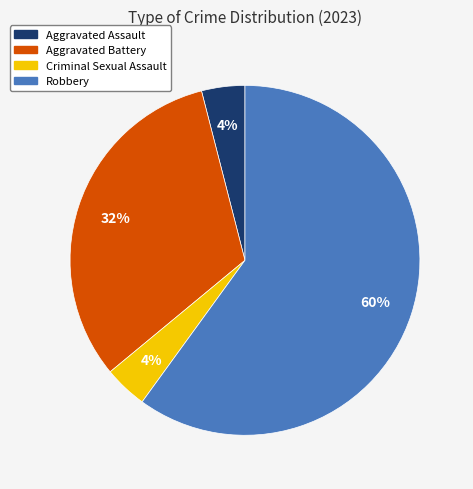

Is there any slice that represents more than half of the pie?

Yes